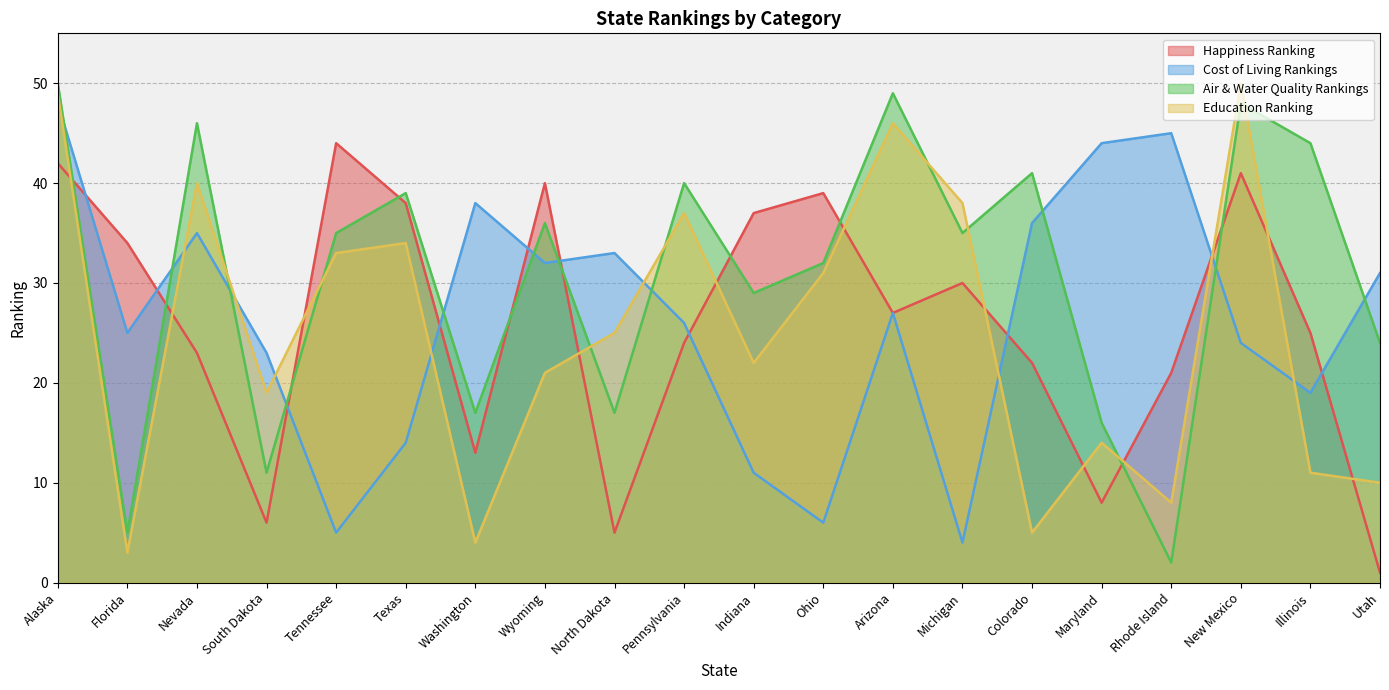

How many times do Education Ranking and Cost of Living Rankings cross each other?

9